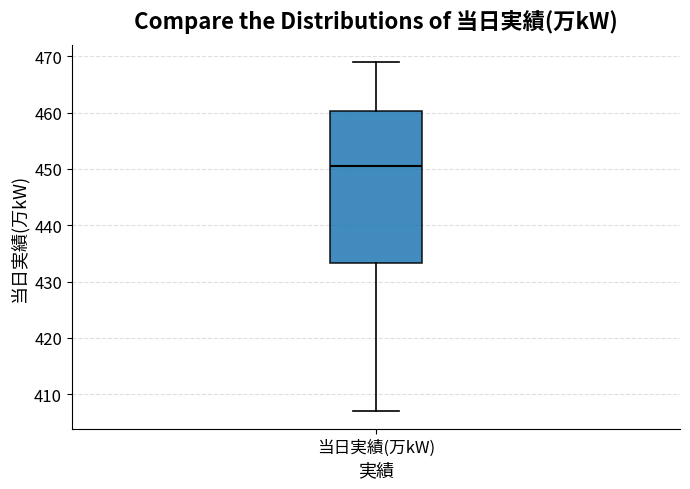

Read this box plot against the y-axis: the position of the median line, the range covered by the box, and the ends of both whiskers. The values are not printed on the chart, so give them approximately, as read against the axis.

median 451, box 433 to 460, whiskers 407 to 469